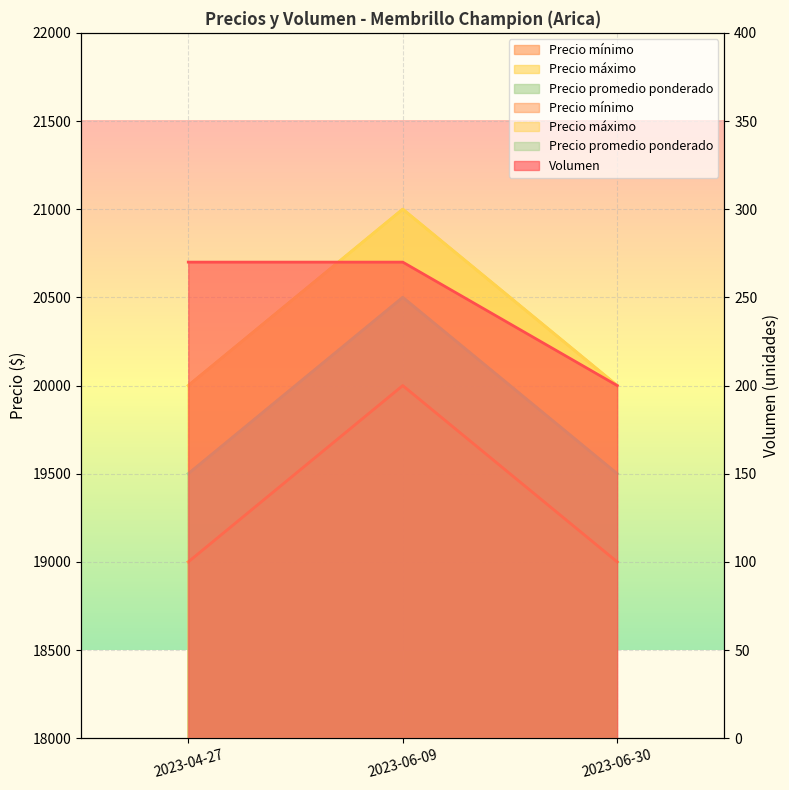

List the labels in order of Volumen value, smallest first.

2023-06-30, 2023-04-27, 2023-06-09